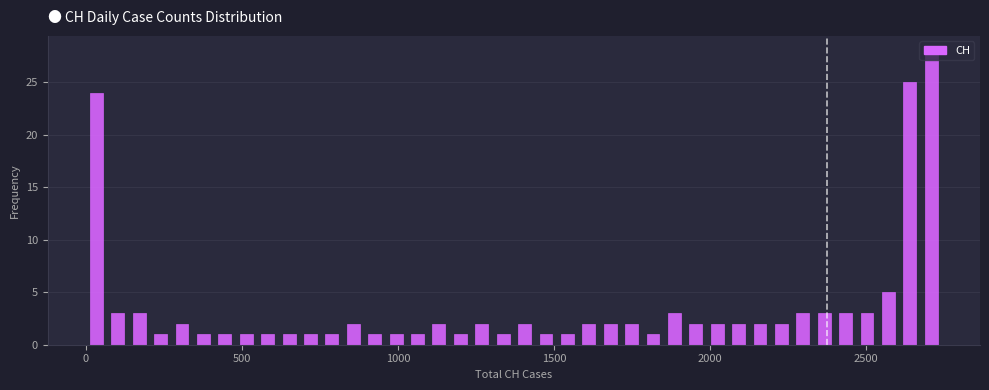

Around what value on the x-axis is the tallest bar? Give the approximate position of its centre, as read against the axis.

2700